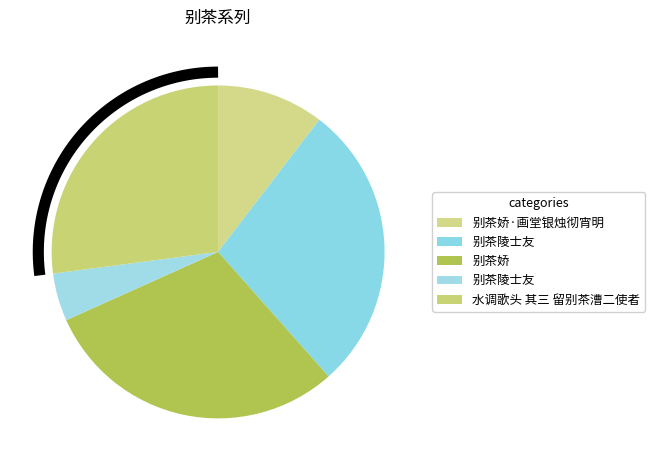

To the nearest percent, what is the difference between the largest and smallest slice percentages?

25%